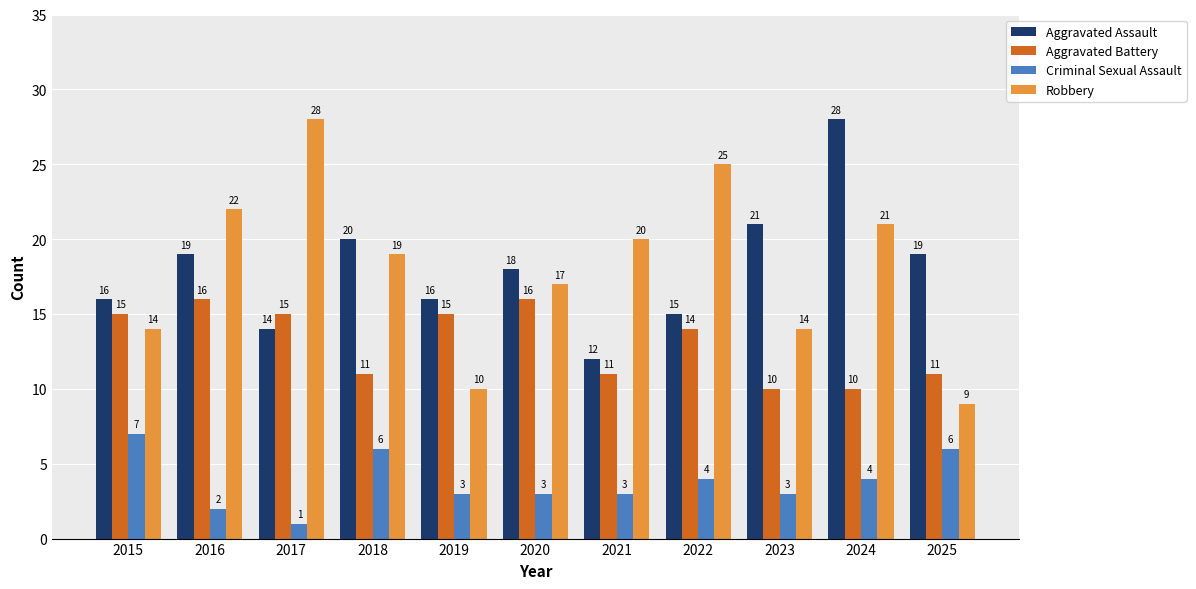

Where does the Criminal Sexual Assault series first go above 3?

2015